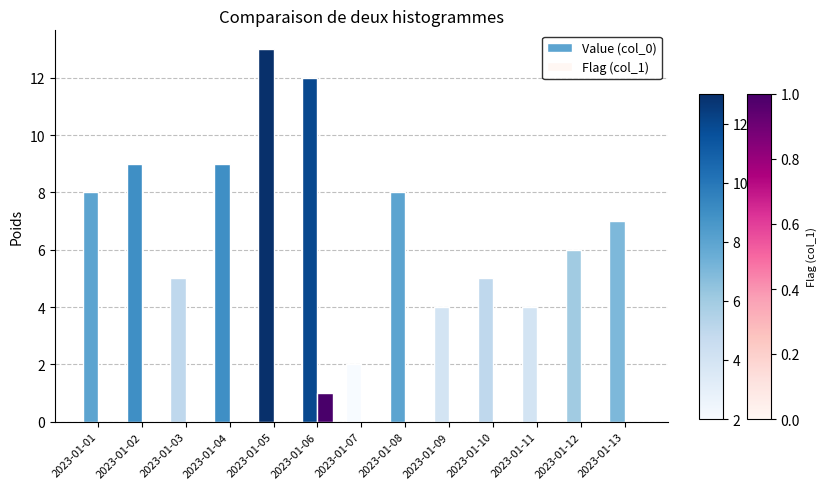

What are all the series names shown in the legend?

Value (col_0), Flag (col_1)